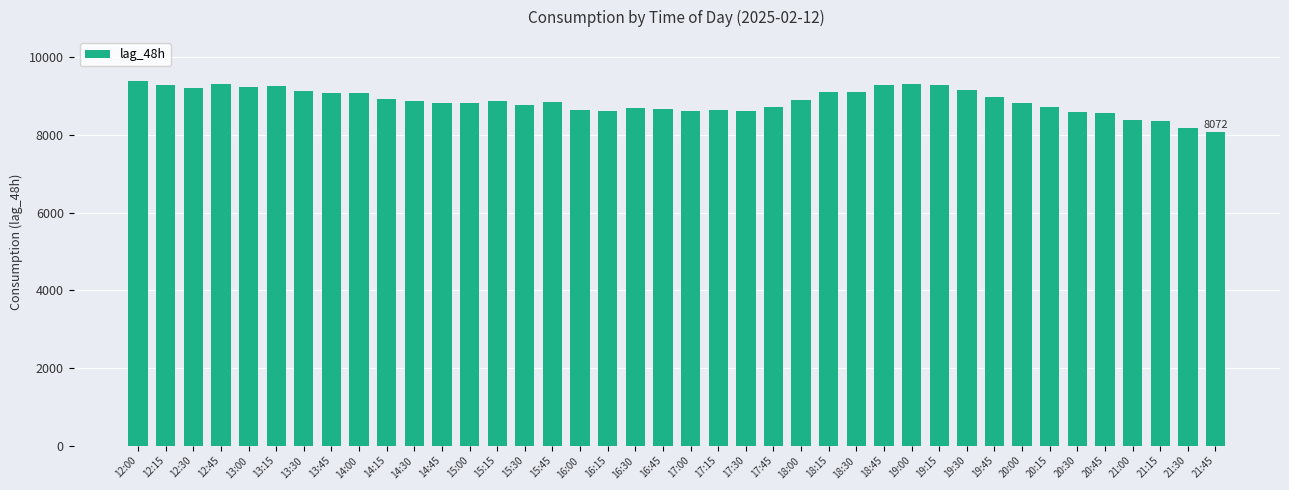

What is the sum of the values at 14:30 and 16:00?

17502